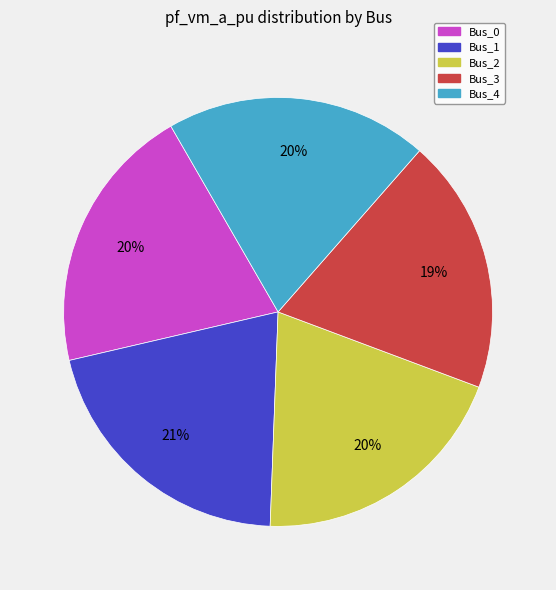

Is the sum of Bus_0 and Bus_1 greater than half?

No